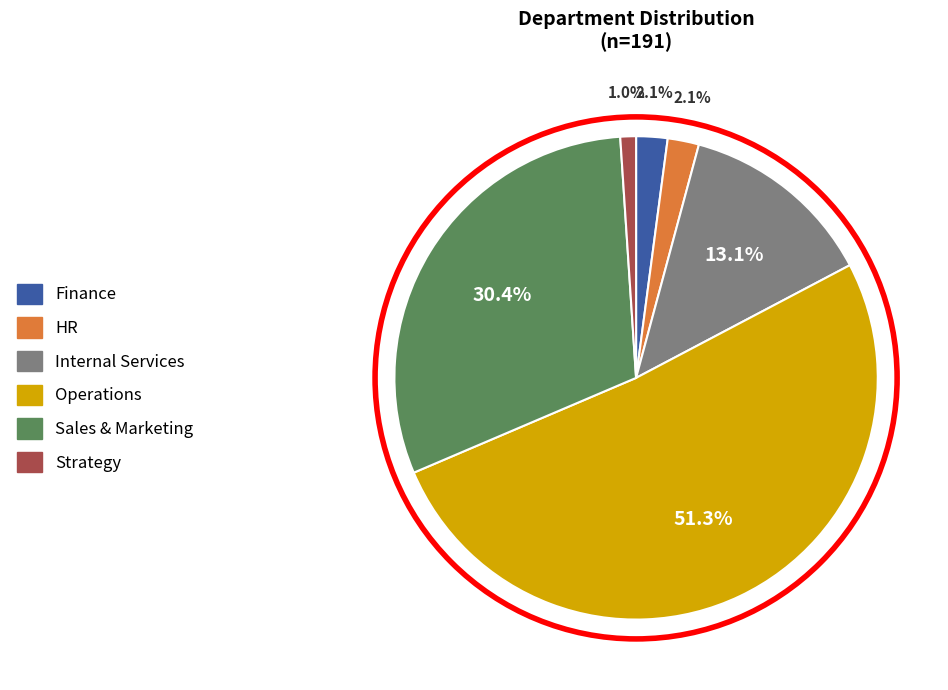

How many slices are in this pie chart?

6